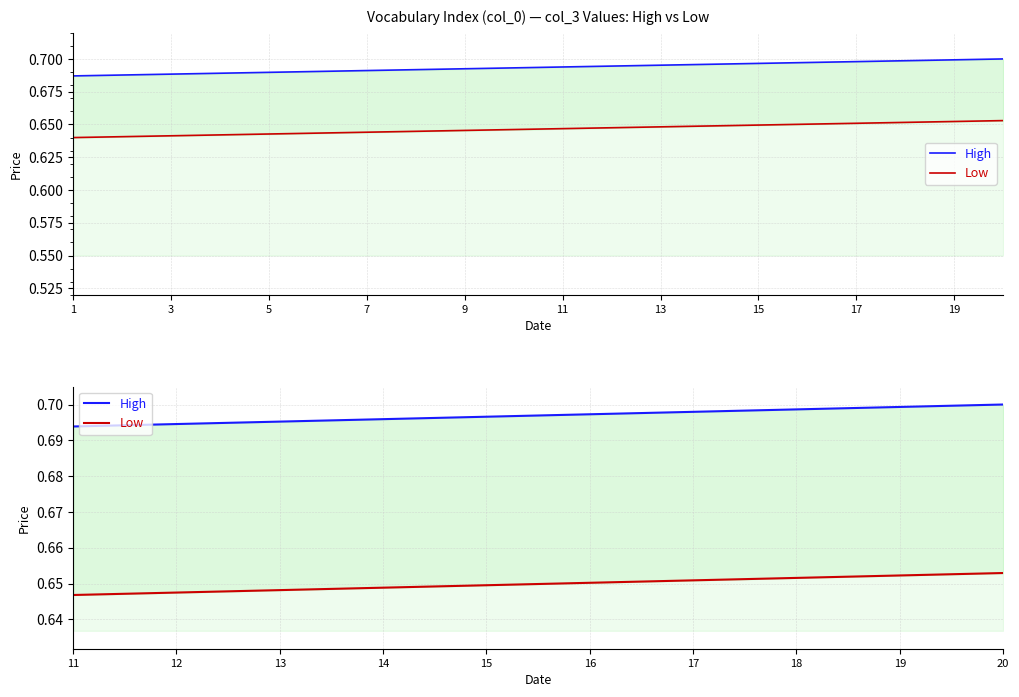

What is the sum of the High values at 19 and 18?

1.4